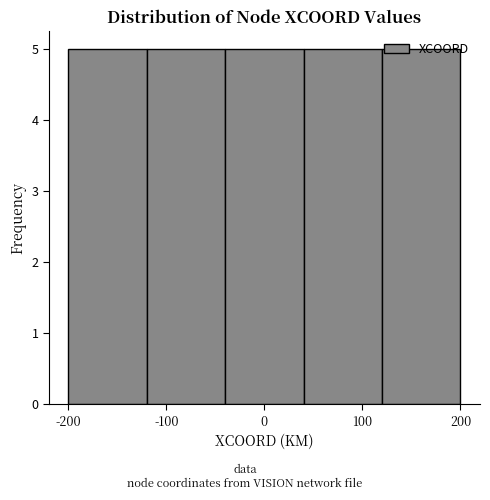

Reading left to right, list every bar in this chart as the range it spans on the x-axis followed by its height. The values are not printed on the chart, so give them approximately, as read against the axis.

-200 to -120: 5
-120 to -40: 5
-40 to 40: 5
40 to 120: 5
120 to 200: 5